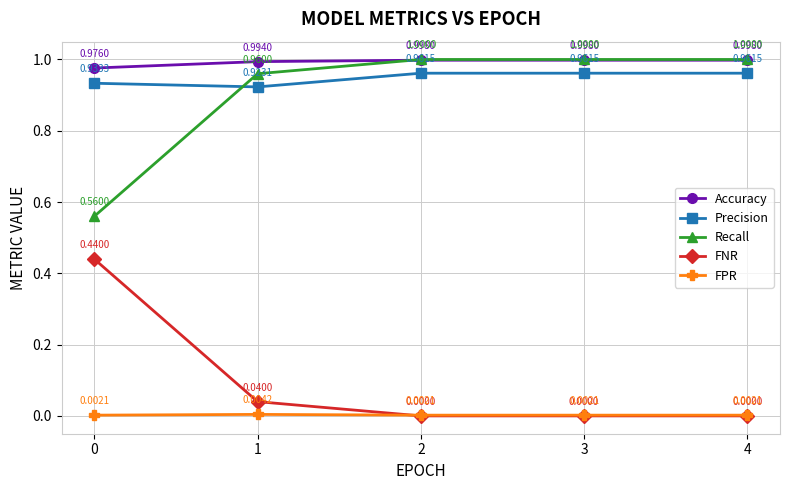

Which series has the largest total across all categories?

Accuracy